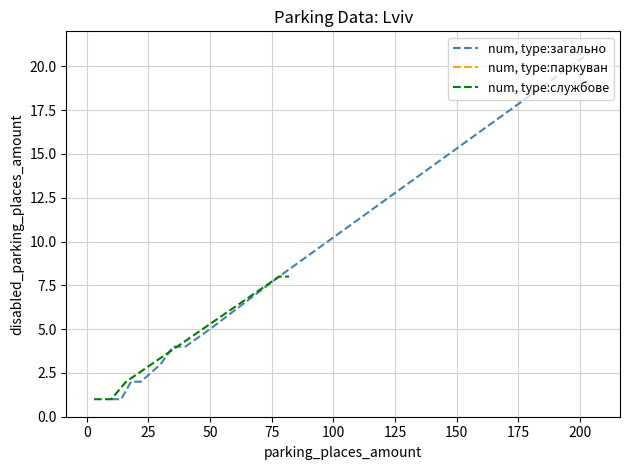

How many data points in num, type:службове are above 1?

3